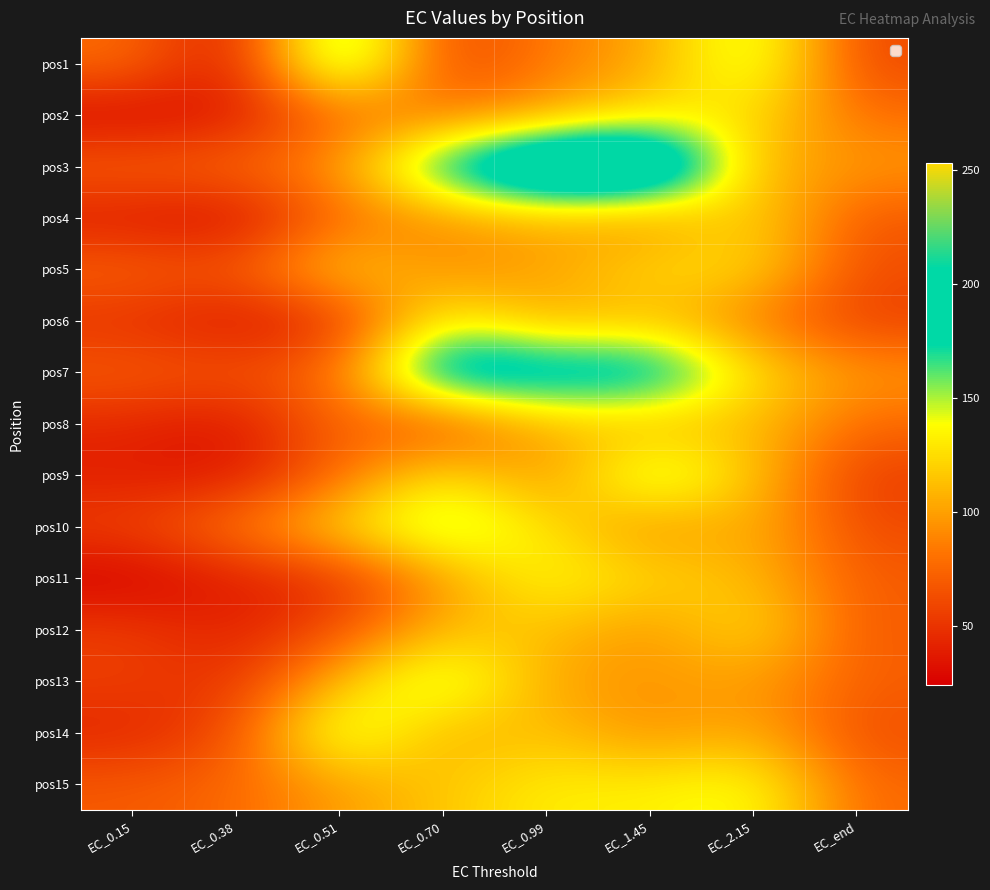

At how many categories does at least one series exceed 132?

5